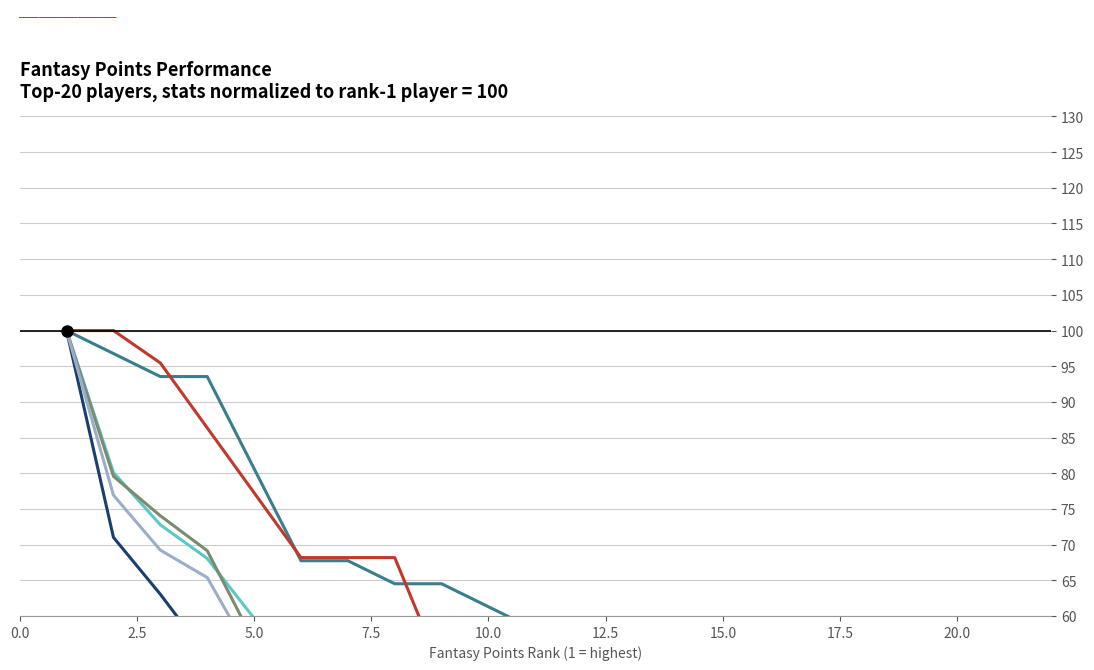

What is the average value of the PassingAtt series?

35.8